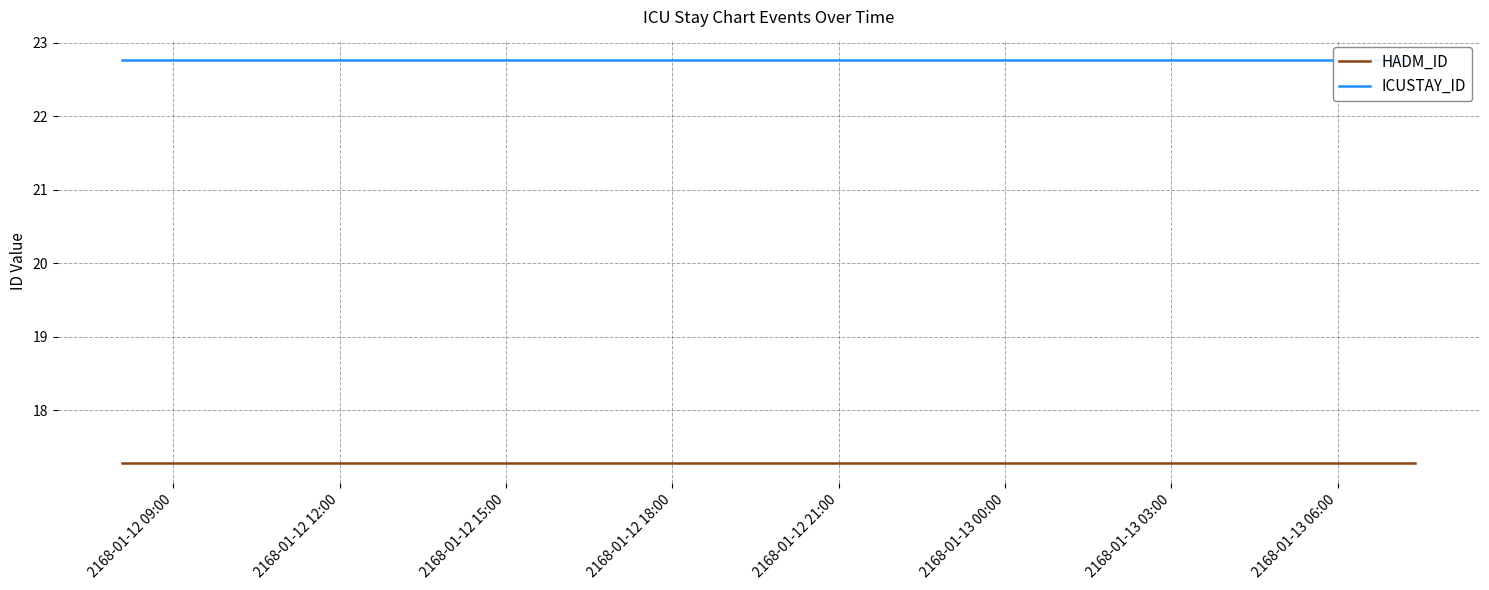

What is the sum of the ICUSTAY_ID values at 2168-01-12 18:00 and 2168-01-13 00:00?

45.5